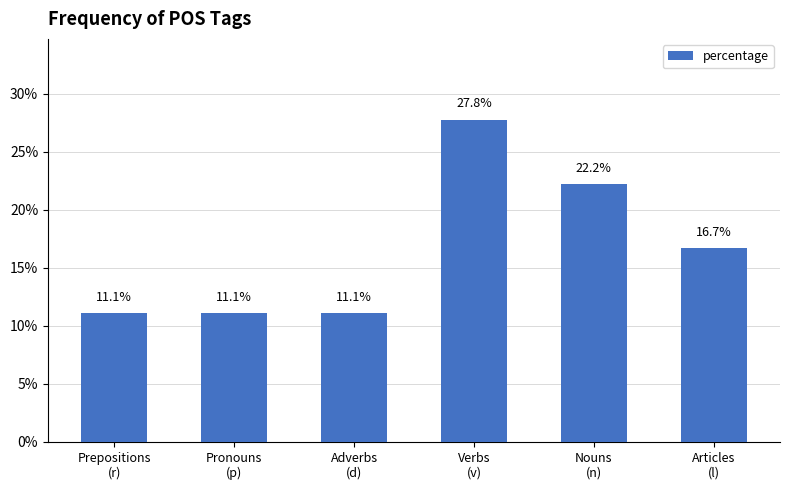

What is the maximum value shown in the chart?

27.8